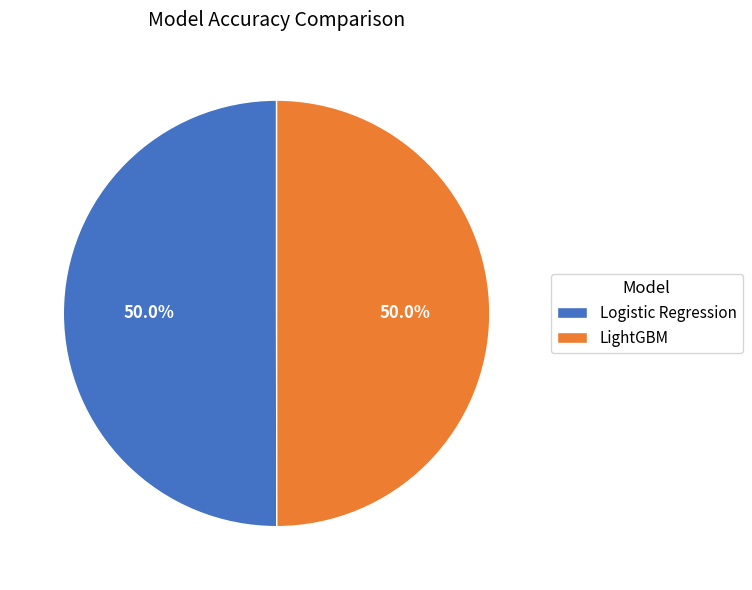

Count the number of slices in the pie.

2